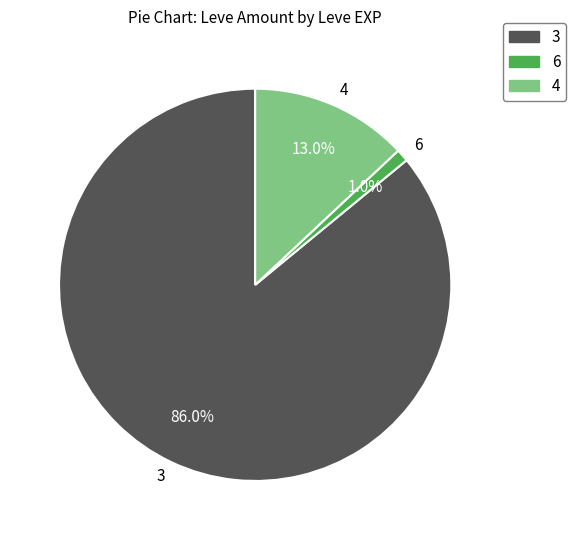

Does 6 represent more than half of the total?

No